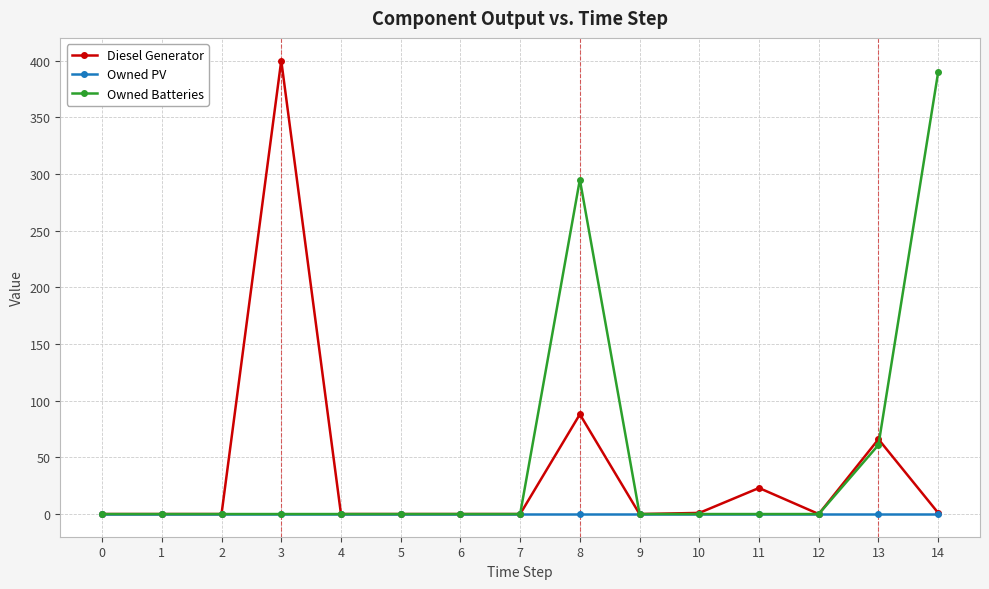

Which series has the largest total across all categories?

Owned Batteries